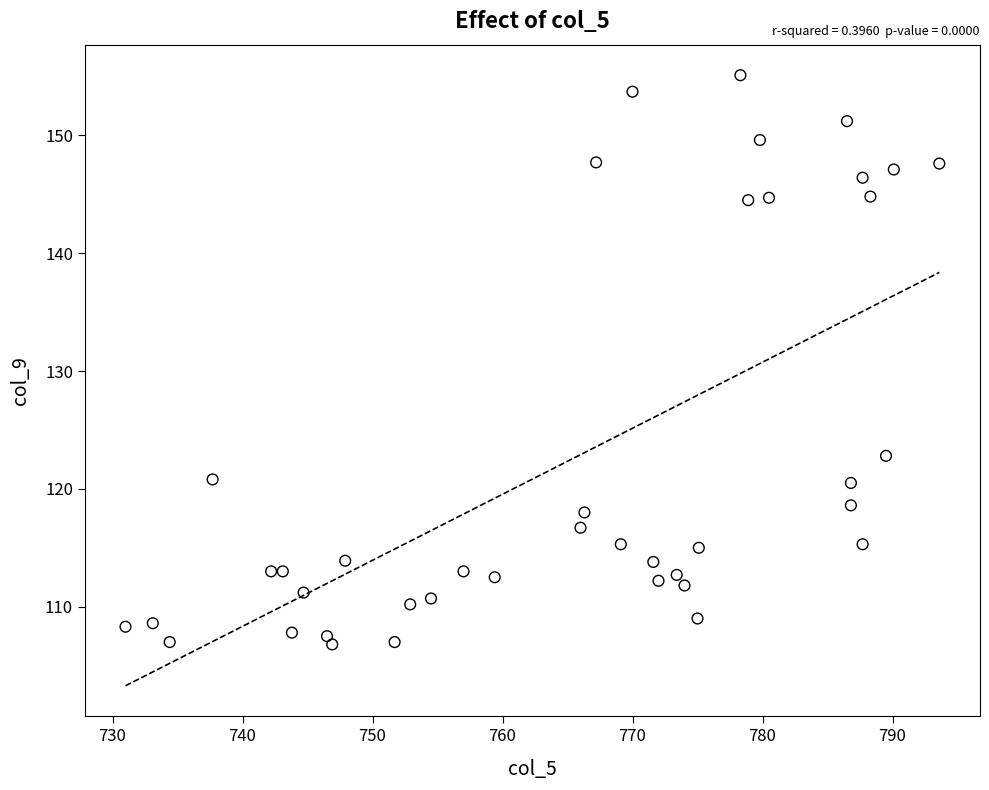

What Y value in the scatter plot is closest to 130?

122.8